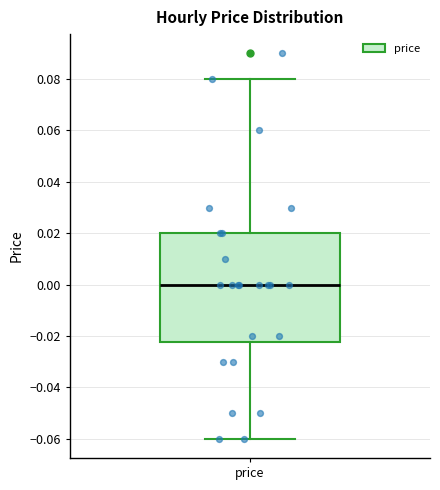

Read this box plot against the y-axis: the position of the median line, the range covered by the box, and the ends of both whiskers. The values are not printed on the chart, so give them approximately, as read against the axis.

median 0.000, box -0.022 to 0.020, whiskers -0.060 to 0.080